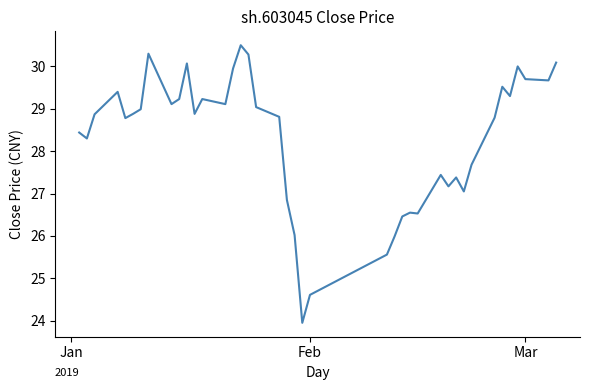

What is the maximum value shown in the chart?

30.5